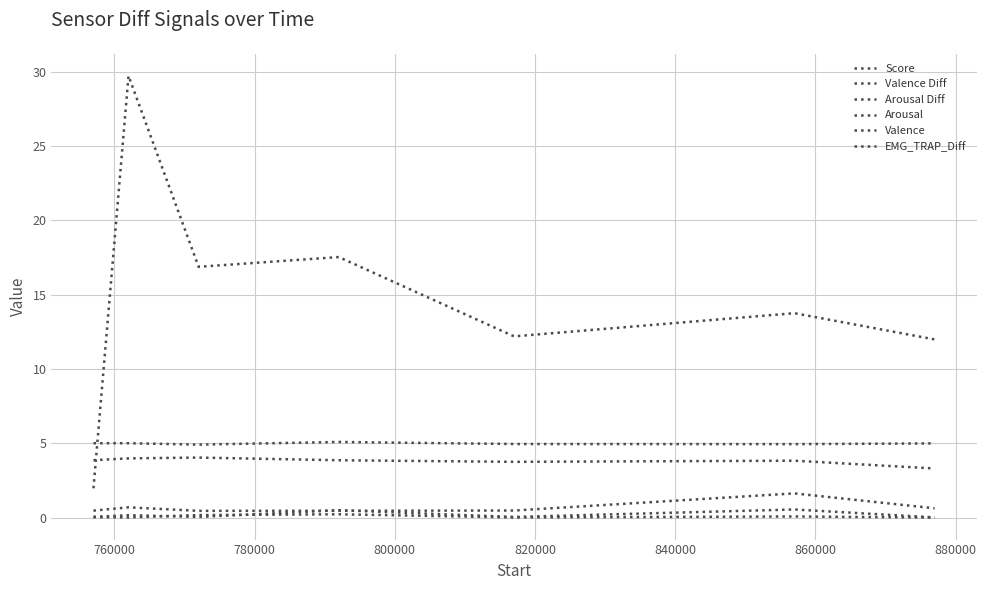

What is the value of the Arousal point at the 5th from the left?

3.8